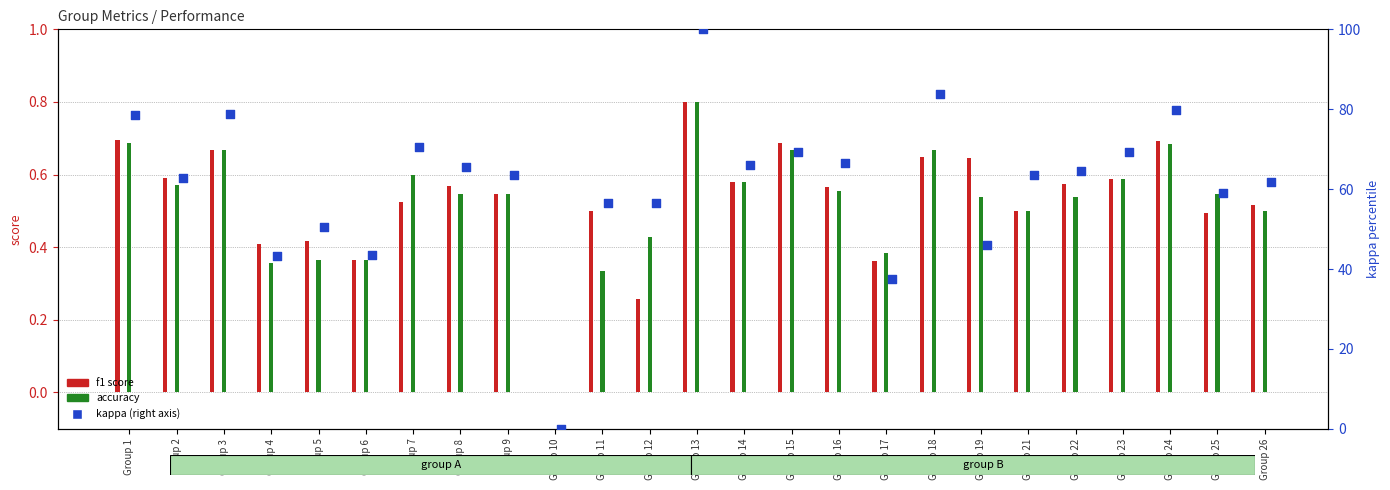

At how many categories does at least one series exceed 0?

24